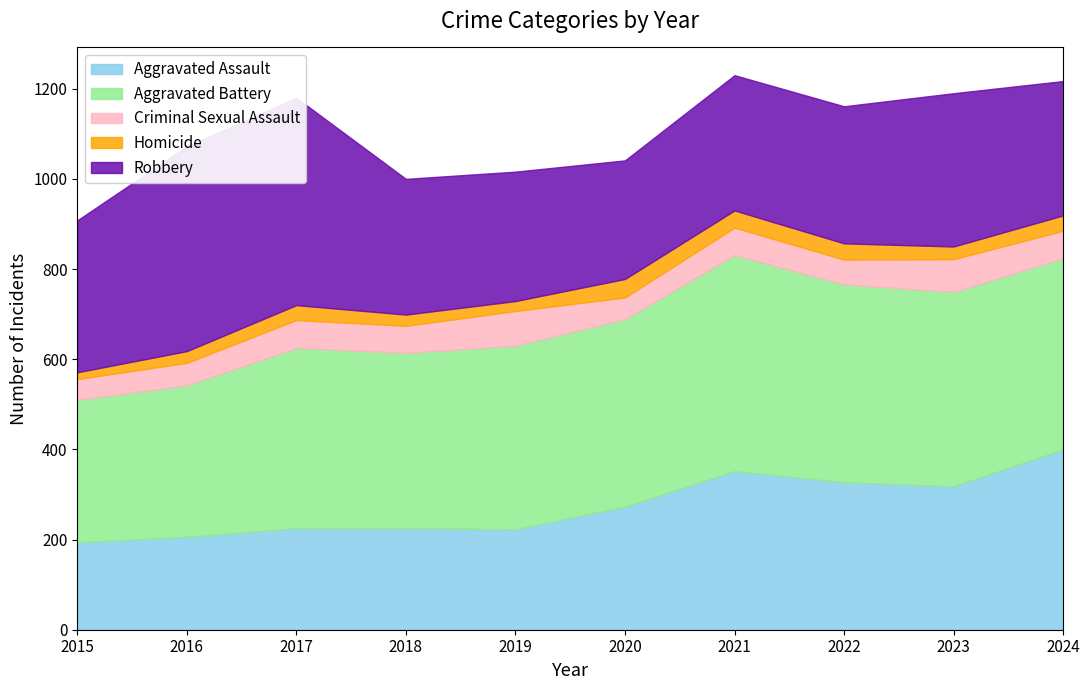

Rank the categories by Aggravated Assault value from highest to lowest.

2024, 2021, 2022, 2023, 2020, 2017, 2018, 2019, 2016, 2015